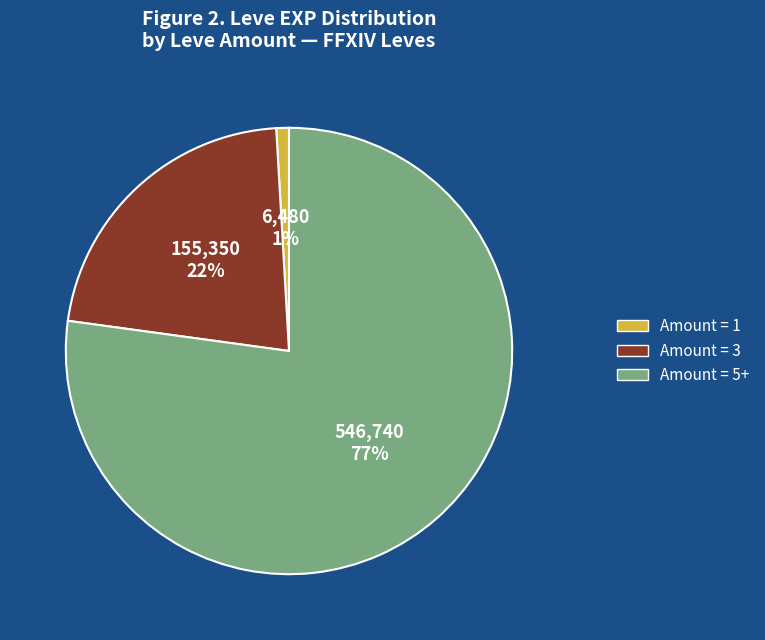

Does any single category account for the majority?

Yes